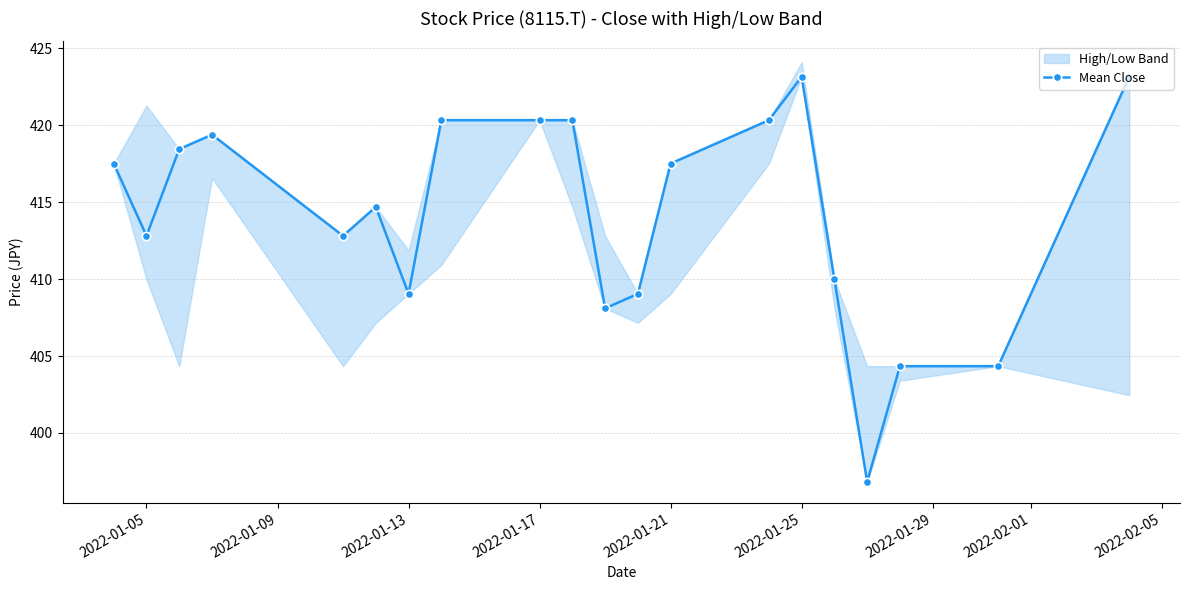

What is the difference between the maximum and second lowest values?

18.8